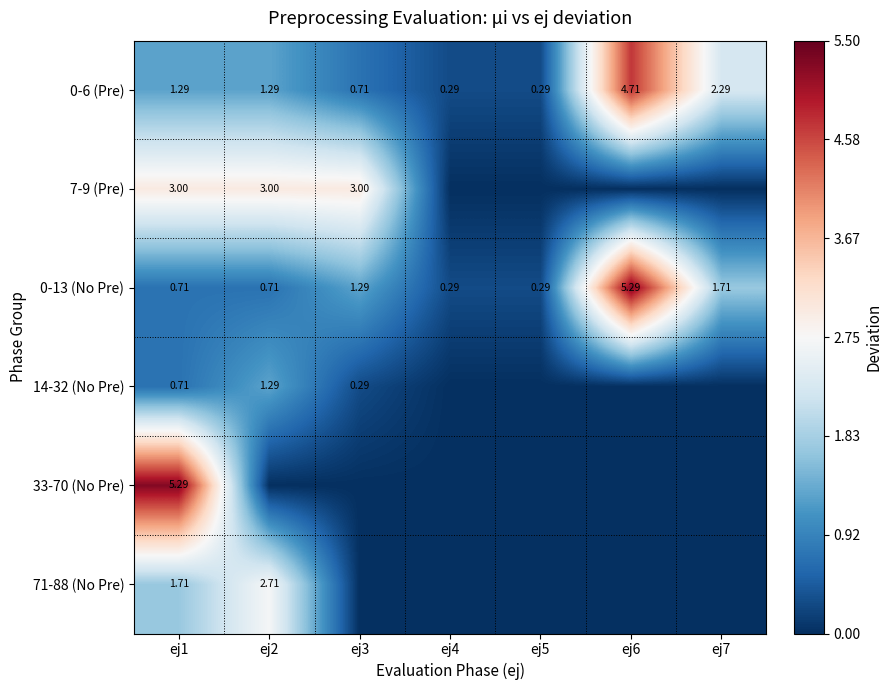

Is the value of 0-13 (No Pre) at ej4 greater than the value of 14-32 (No Pre) at ej2?

No